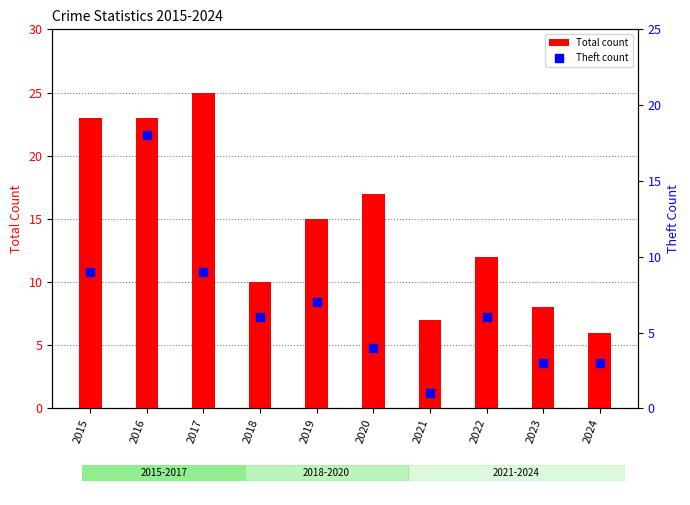

What are all the series names shown in the legend?

Total count, Theft count